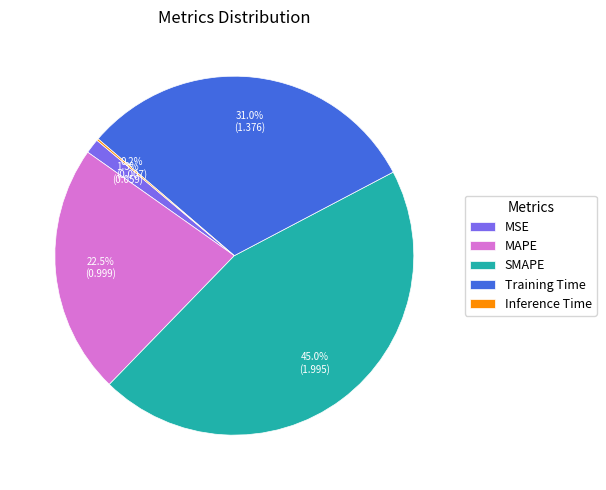

To the nearest percent, what is the combined percentage of MSE and MAPE?

24%